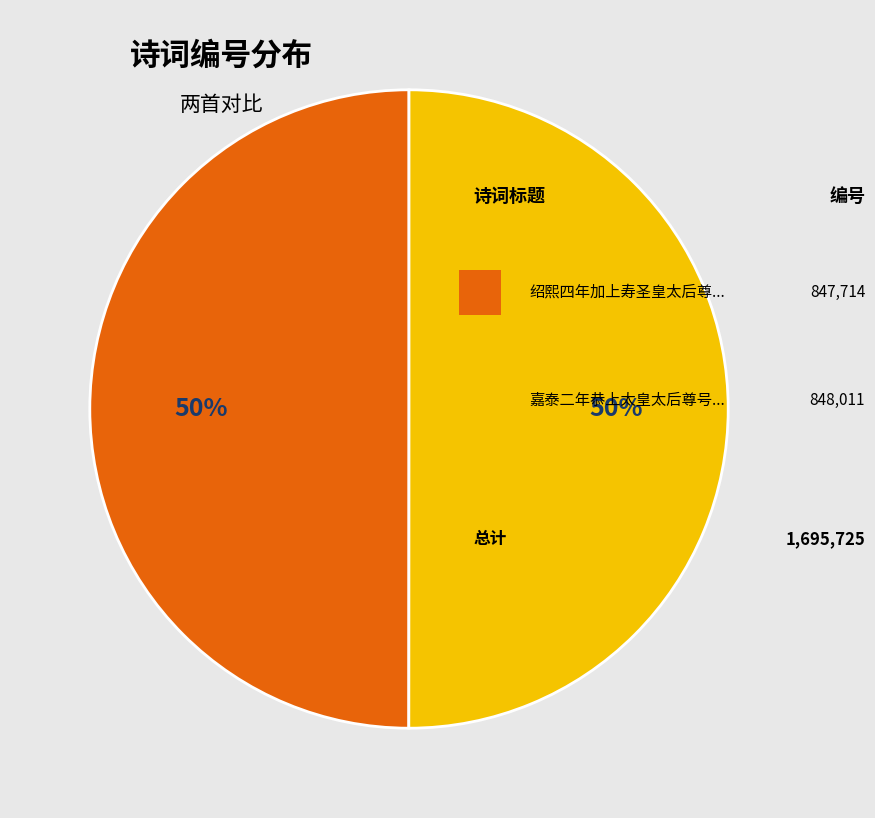

How many slices are in this pie chart?

2